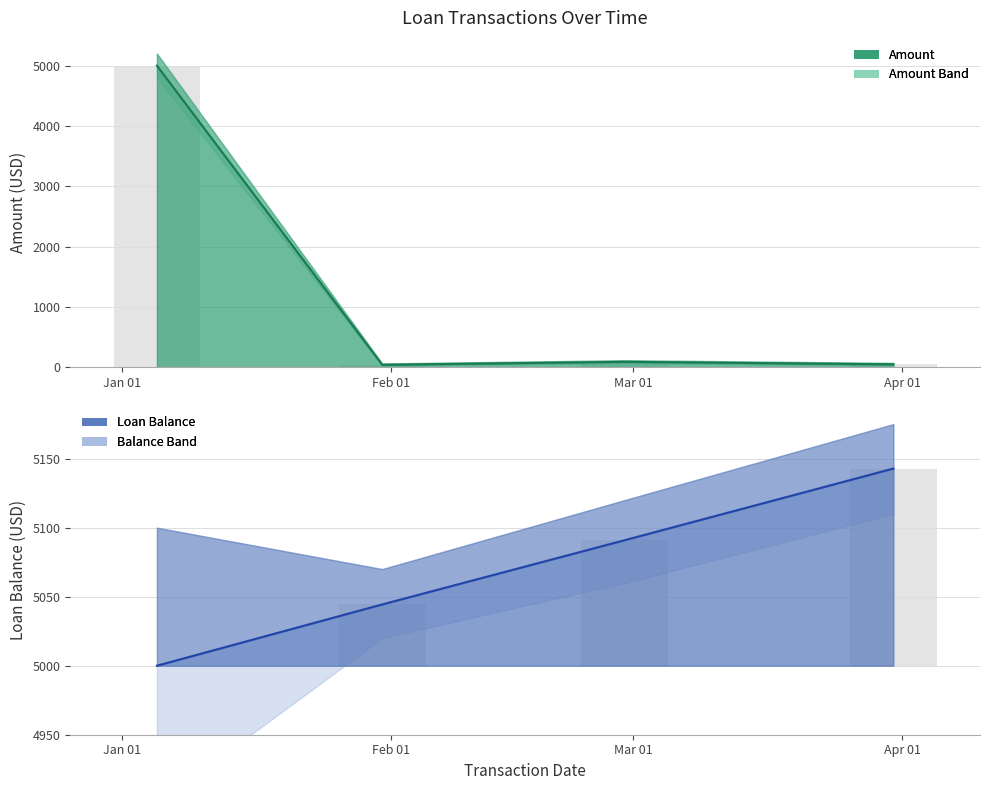

At how many categories does at least one series exceed 4864?

4